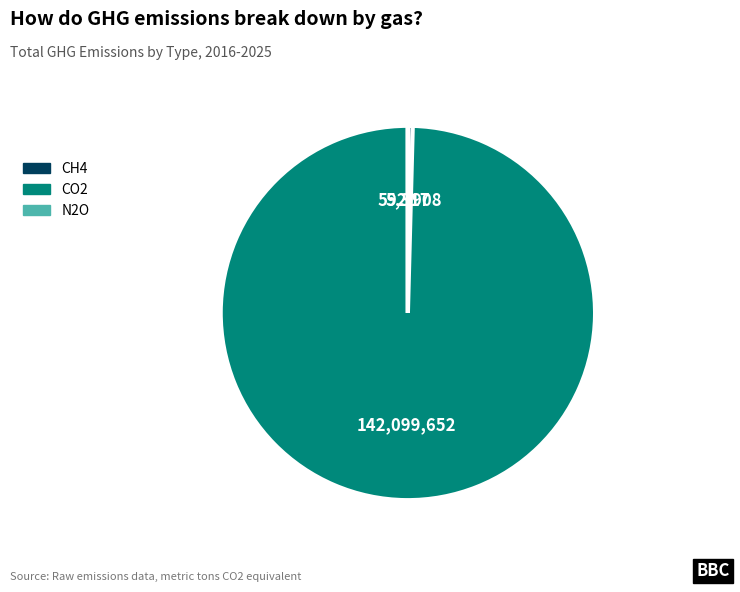

What is the largest slice in the pie chart?

CO2